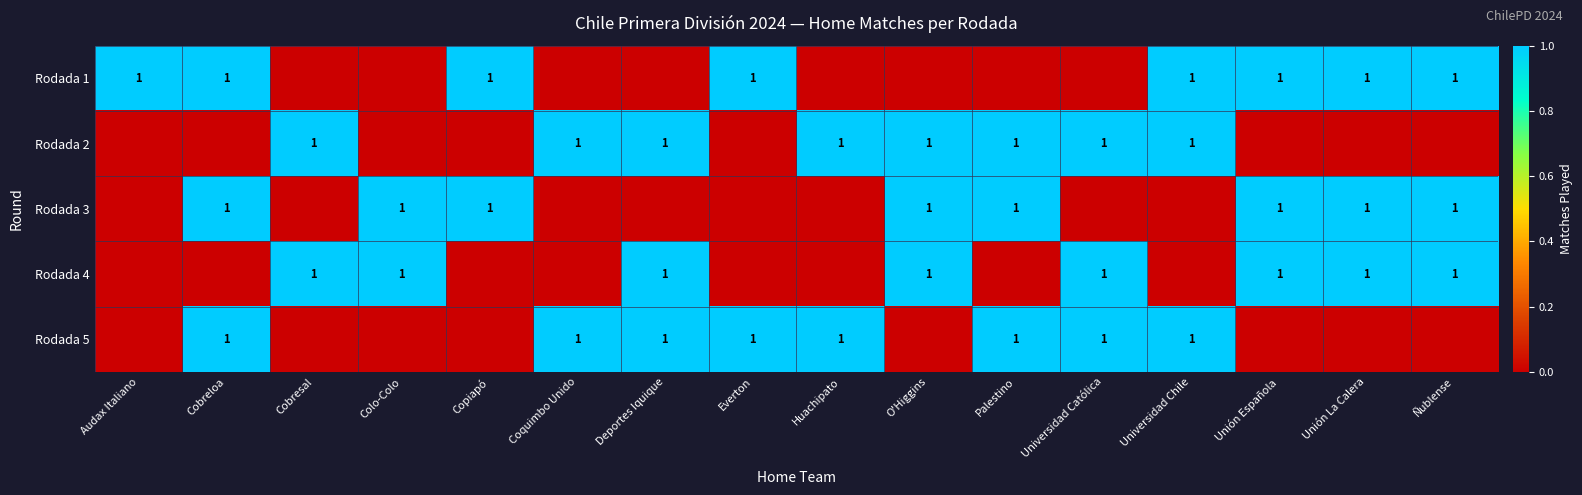

The Rodada 2 series shows 1 at Universidad Católica. True or false?

True